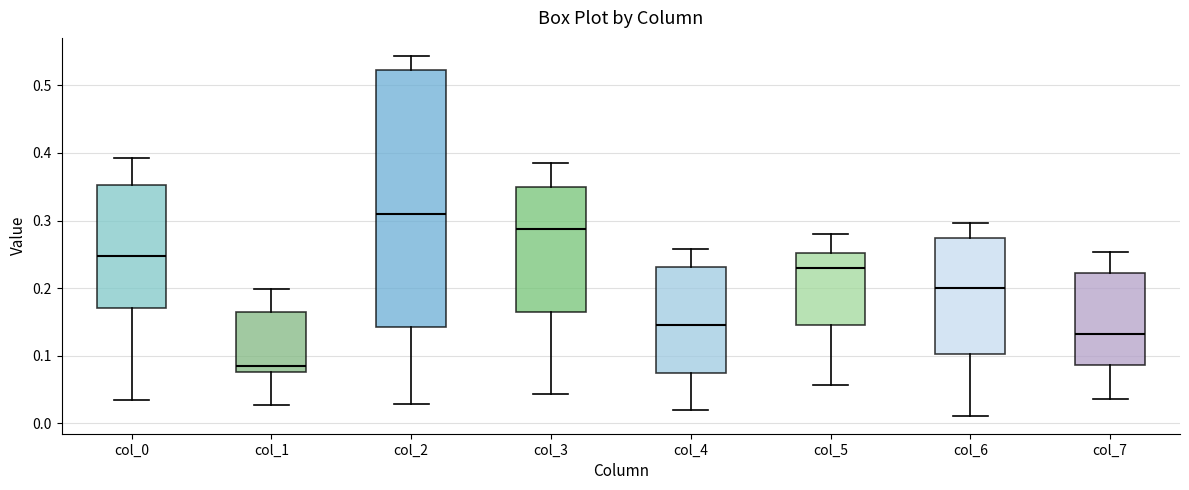

Comparing the boxes themselves (not the whiskers), which one is the tallest?

col_2